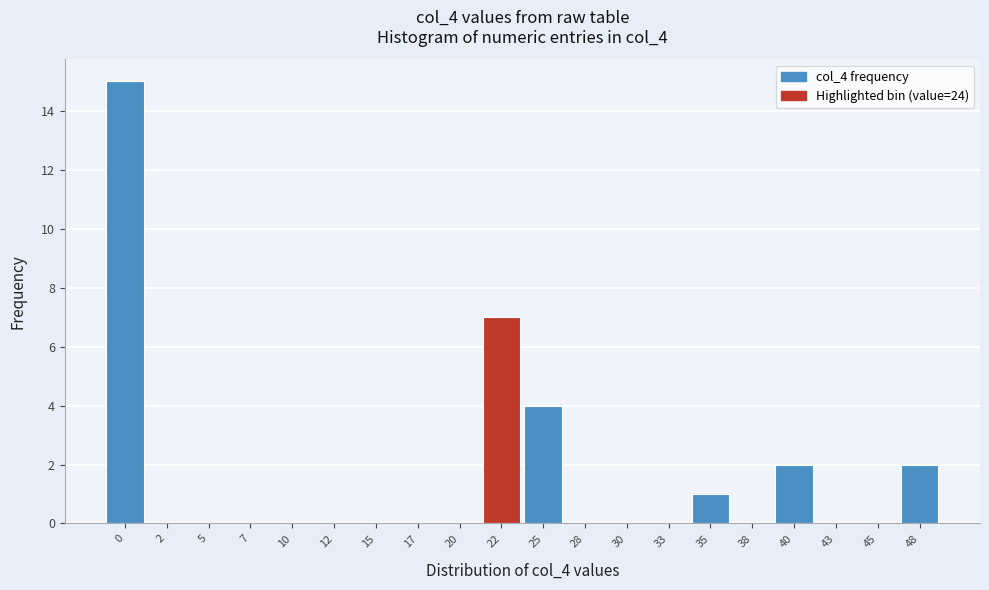

Reading left to right, transcribe all the data shown in this chart.

0=15	2=0	5=0	7=0	10=0	12=0	15=0	17=0	20=0	22=7	25=4	28=0	30=0	33=0	35=1	38=0	40=2	43=0	45=0	48=2